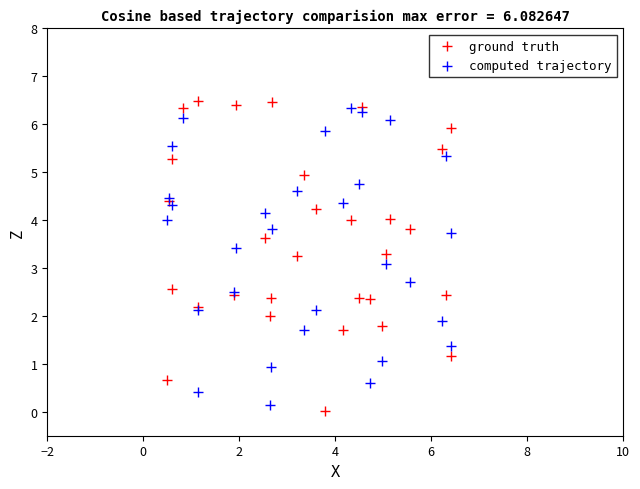

Which series reaches the maximum Y coordinate?

ground truth